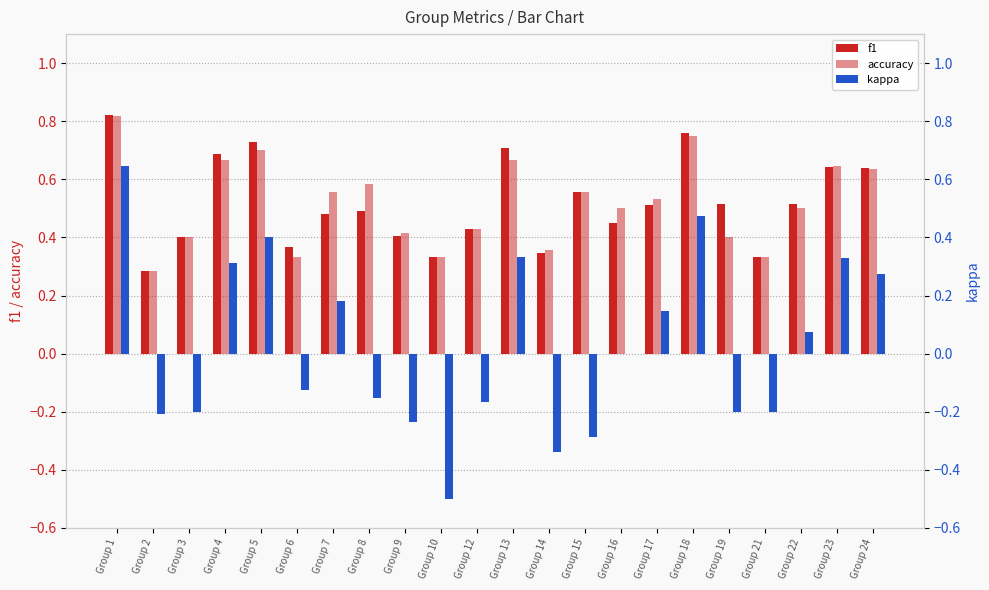

How many bars are there in total?

66